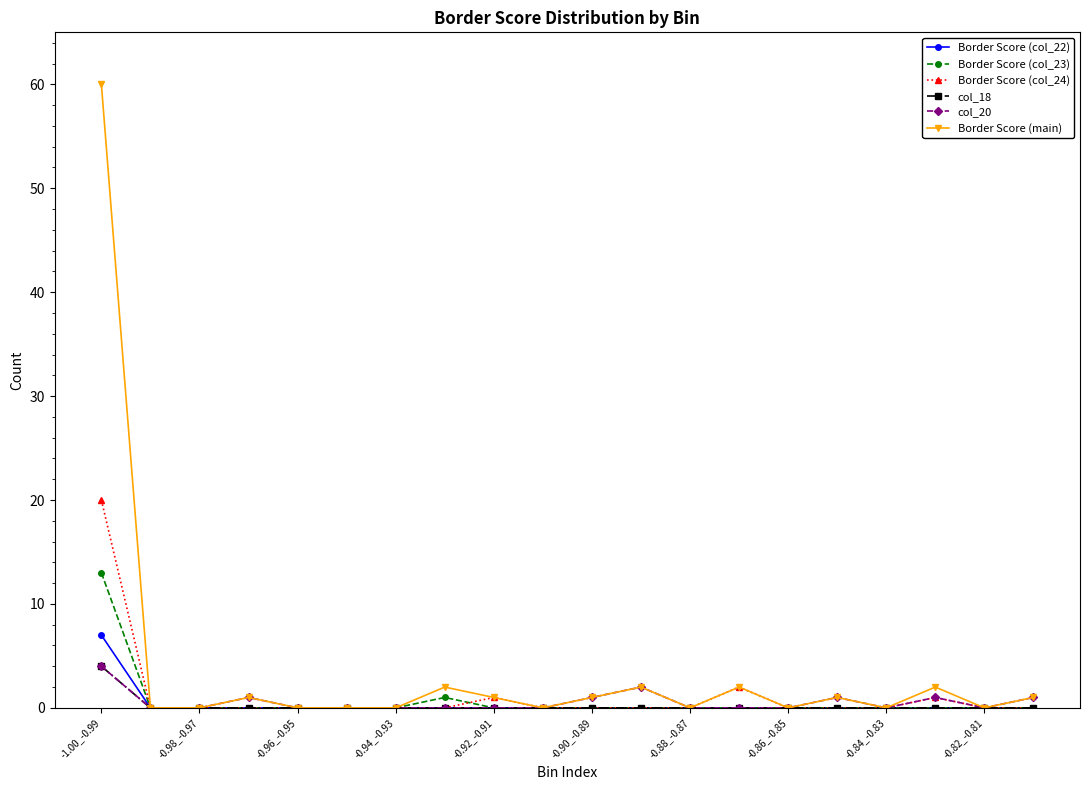

What is the maximum value shown in the chart?

60